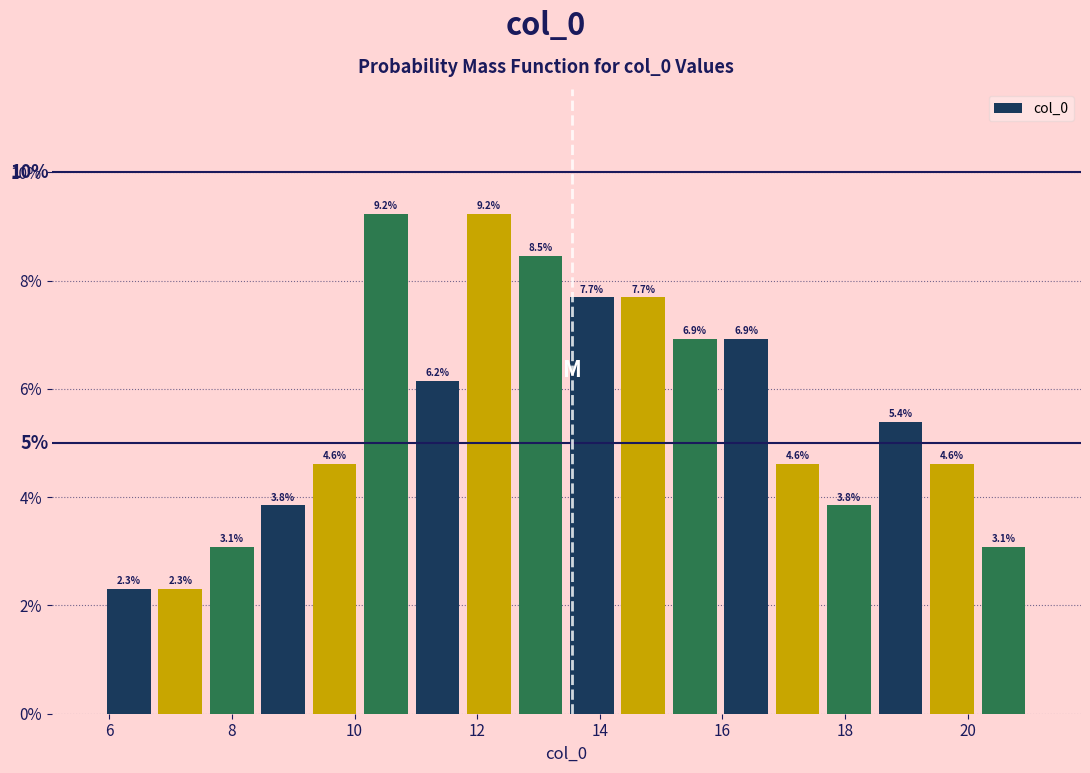

Reading left to right, transcribe this chart: for each bar, give the range it covers on the x-axis and its height. The bar edges are not printed on the chart, so give them approximately, as read against the axis.

6.0 to 6.8: 2.3
6.8 to 7.6: 2.3
7.6 to 8.4: 3.1
8.4 to 9.2: 3.8
9.2 to 10.0: 4.6
10.0 to 11.0: 9.2
11.0 to 11.8: 6.2
11.8 to 12.6: 9.2
12.6 to 13.4: 8.5
13.4 to 14.2: 7.7
14.2 to 15.2: 7.7
15.2 to 16.0: 6.9
16.0 to 16.8: 6.9
16.8 to 17.6: 4.6
17.6 to 18.4: 3.8
18.4 to 19.4: 5.4
19.4 to 20.2: 4.6
20.2 to 21.0: 3.1